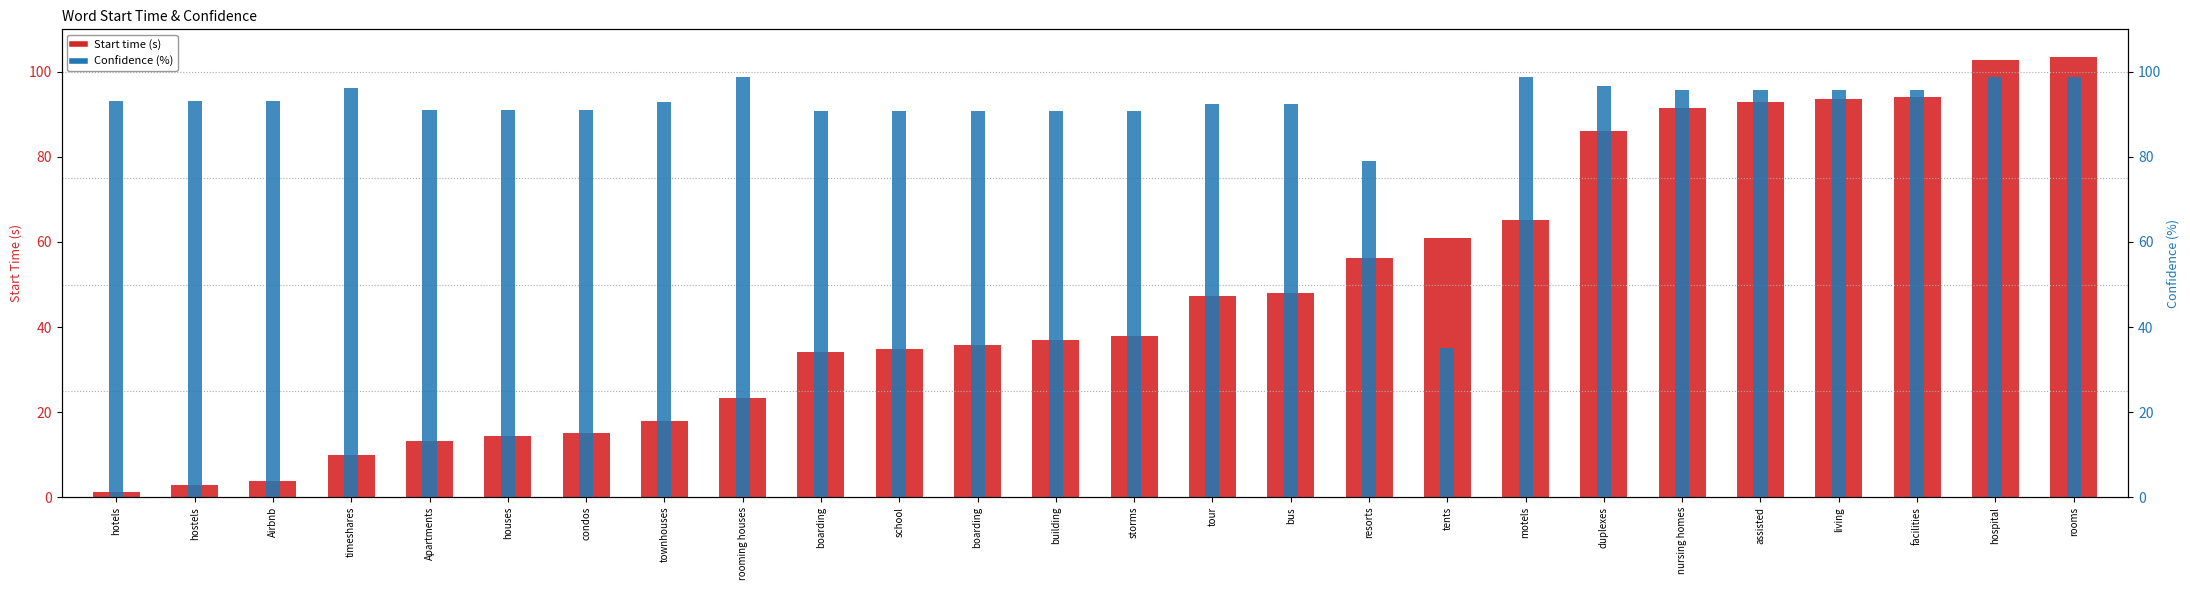

Where is Confidence (%) nearest to the value 66?

resorts